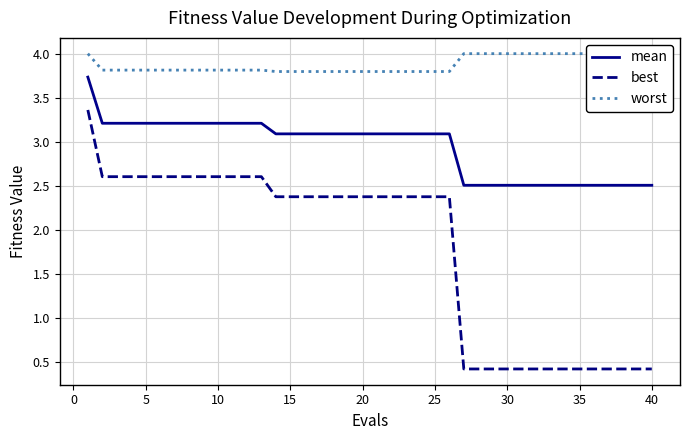

Which series has the largest range (max minus min)?

best